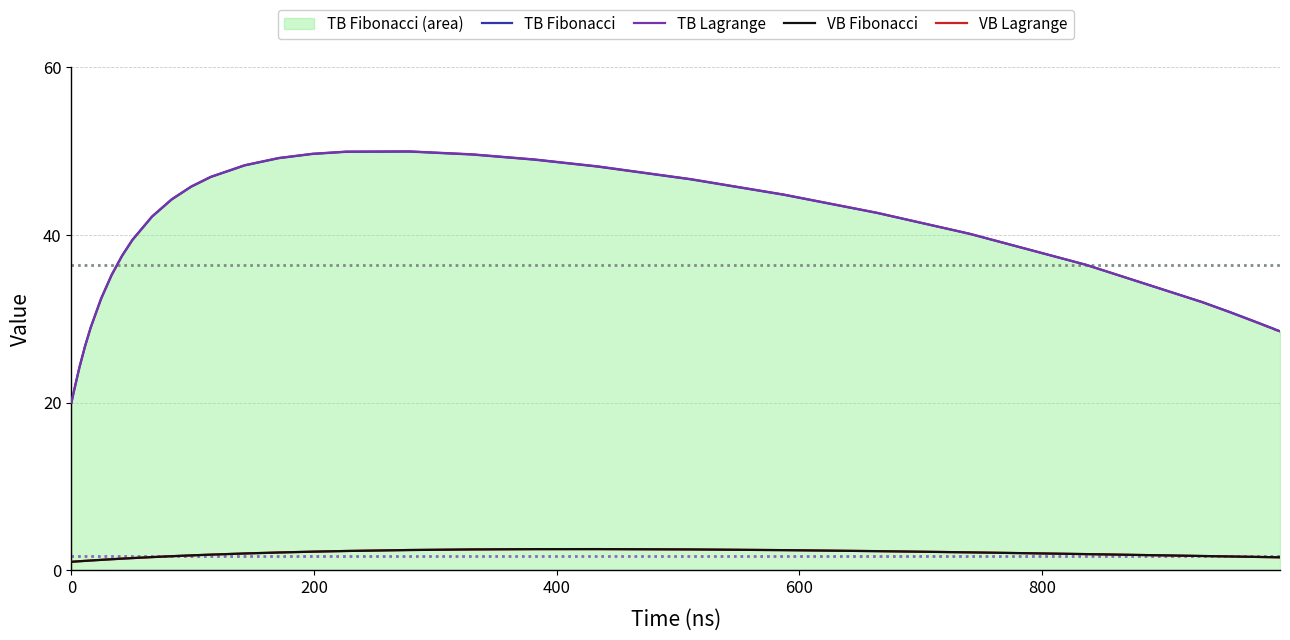

True or false: TB Lagrange and TB Fibonacci cross at least once.

True